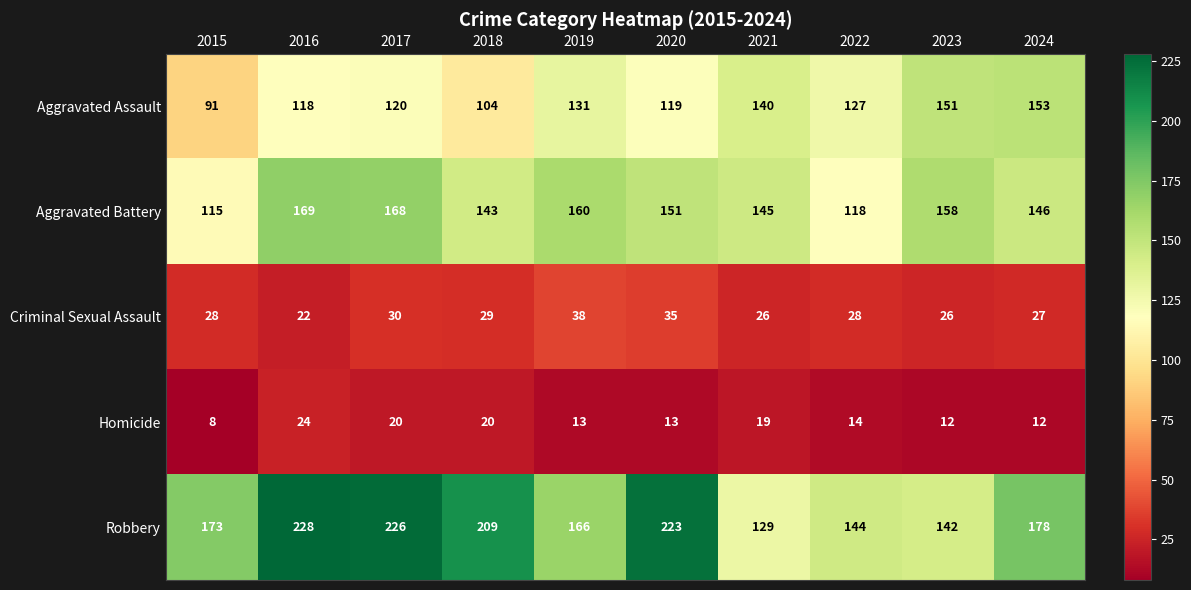

At how many categories does at least one series exceed 156?

8